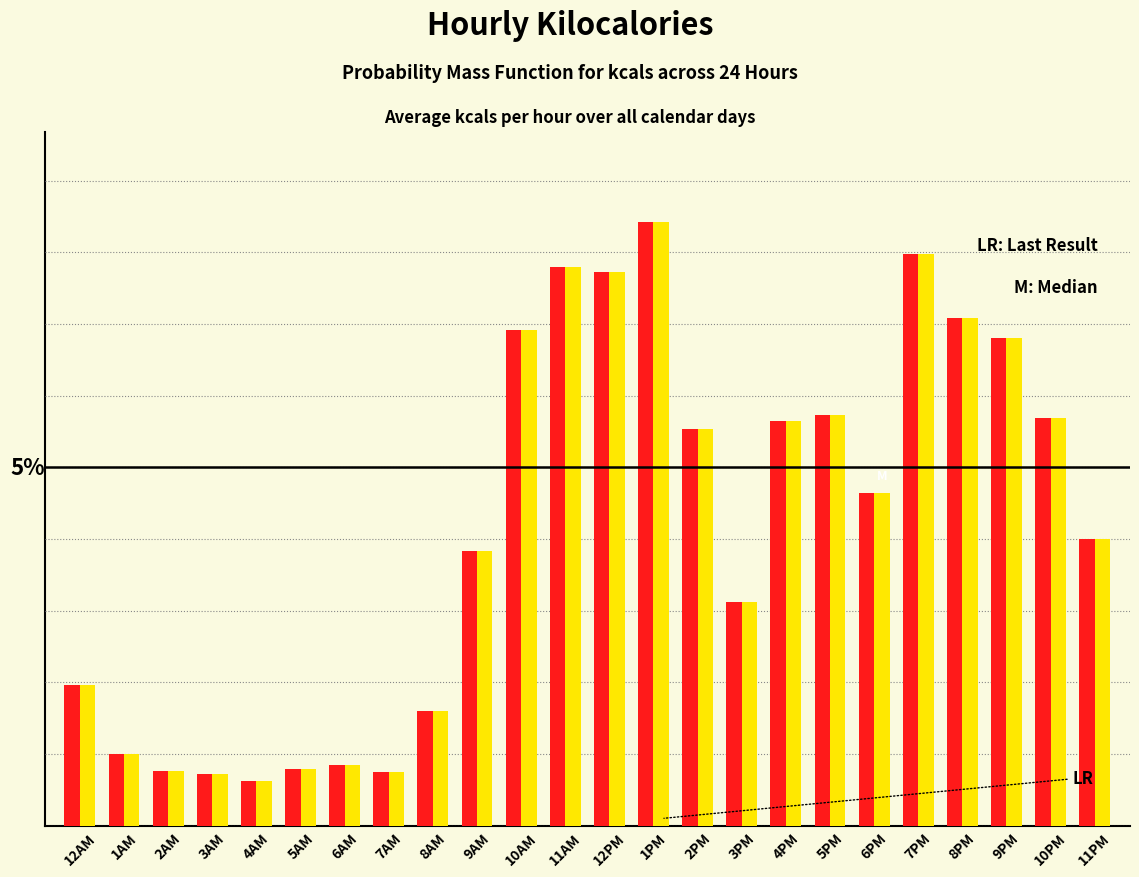

Are the bars grouped side by side (vs. stacked)?

Yes